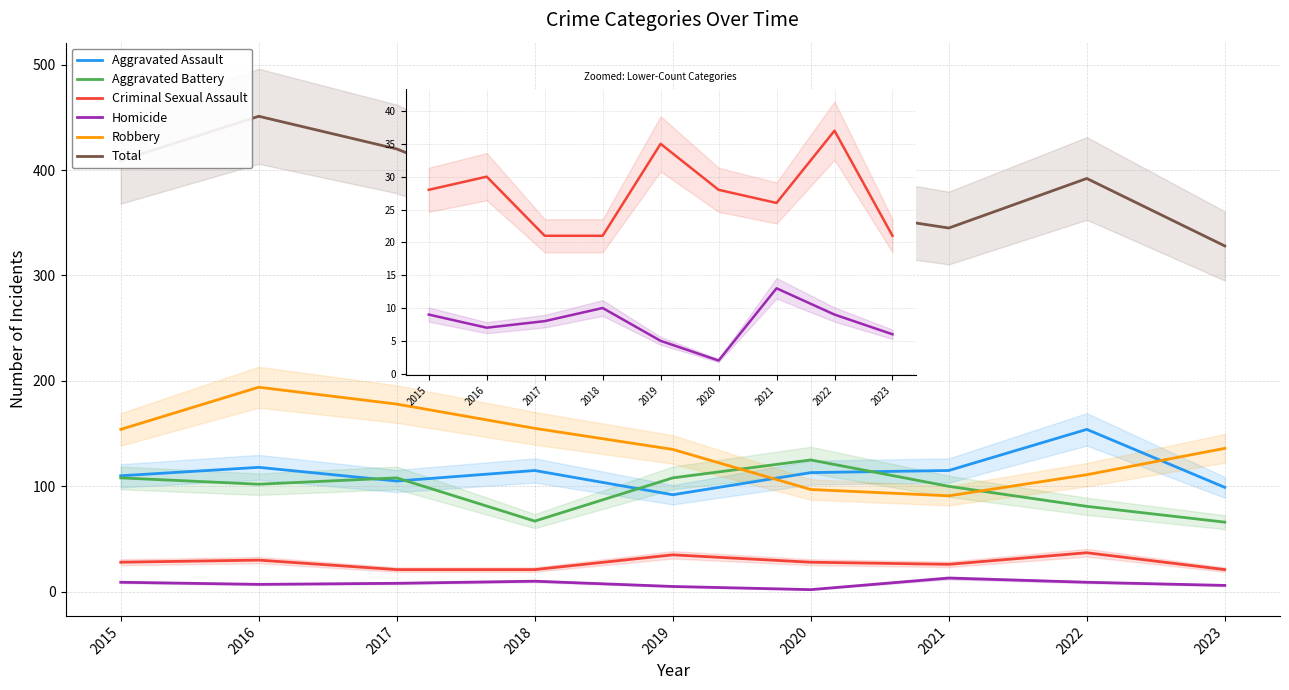

What value does the Criminal Sexual Assault series have at 2016, to the nearest 5?

30